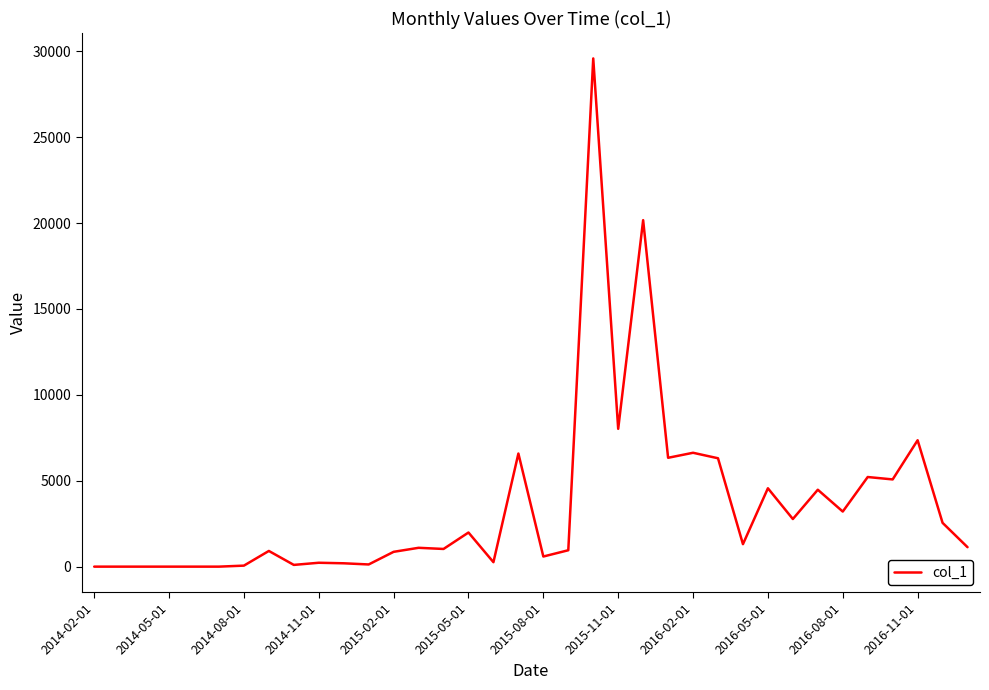

What is the greatest value displayed?

29578